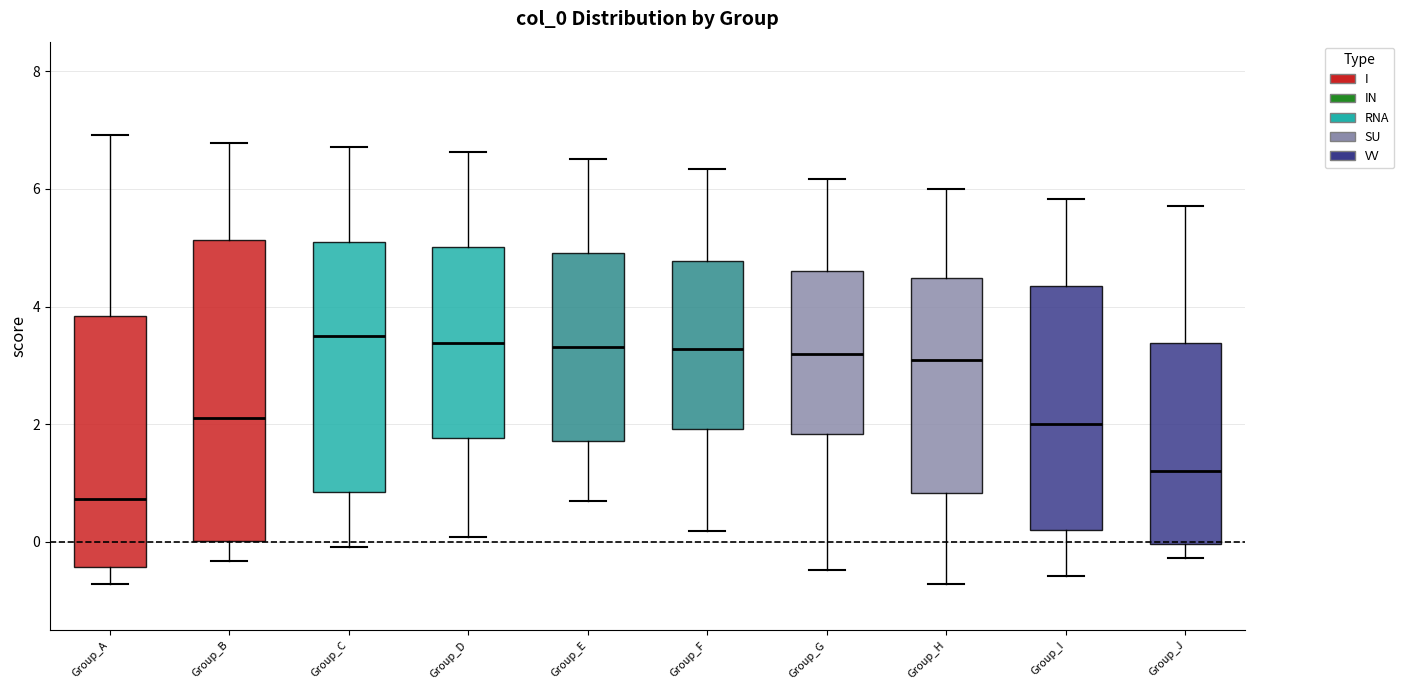

Reading left to right, transcribe this box plot: for each box, give where its median line is, the range the box spans, and where its two whiskers end, as read against the y-axis. The values are not printed on the chart, so give them approximately, as read against the axis.

Group_A: median 0.8, box -0.4 to 3.8, whiskers -0.8 to 7.0
Group_B: median 2.2, box 0.0 to 5.2, whiskers -0.4 to 6.8
Group_C: median 3.6, box 0.8 to 5.0, whiskers 0.0 to 6.8
Group_D: median 3.4, box 1.8 to 5.0, whiskers 0.0 to 6.6
Group_E: median 3.4, box 1.8 to 5.0, whiskers 0.6 to 6.6
Group_F: median 3.2, box 2.0 to 4.8, whiskers 0.2 to 6.4
Group_G: median 3.2, box 1.8 to 4.6, whiskers -0.4 to 6.2
Group_H: median 3.0, box 0.8 to 4.4, whiskers -0.8 to 6.0
Group_I: median 2.0, box 0.2 to 4.4, whiskers -0.6 to 5.8
Group_J: median 1.2, box 0.0 to 3.4, whiskers -0.2 to 5.8